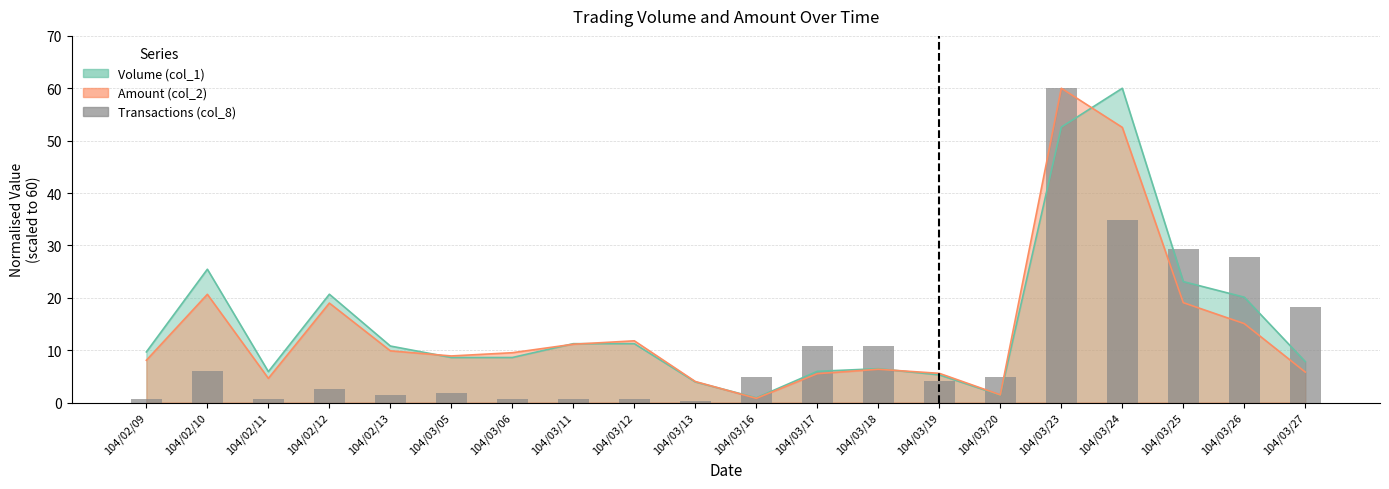

The value at 104/02/09 is 0.7. True or false?

True